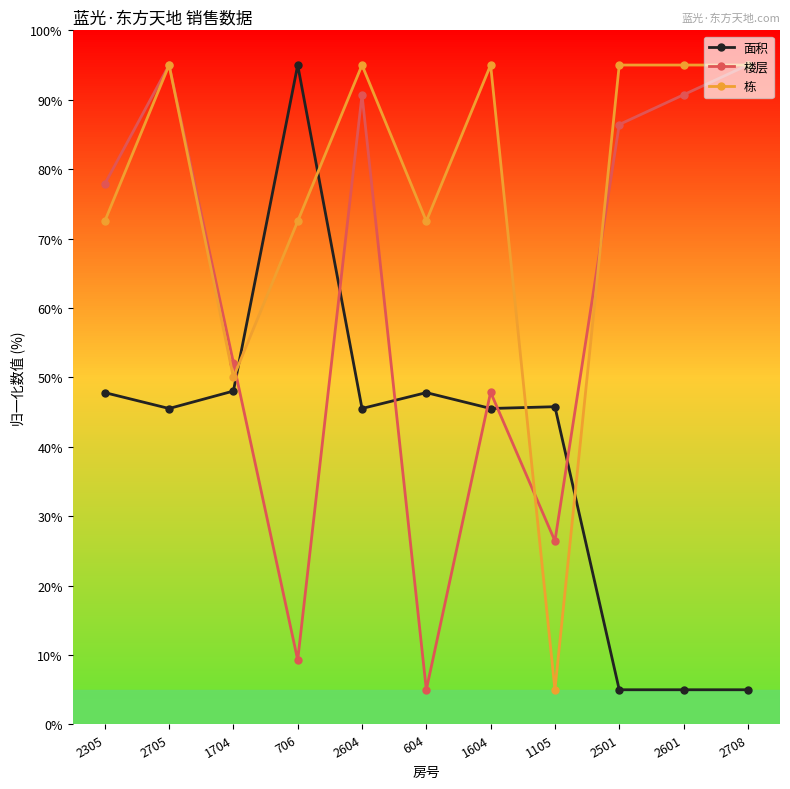

What is the spread (max minus min) of values at 1105?

40.8